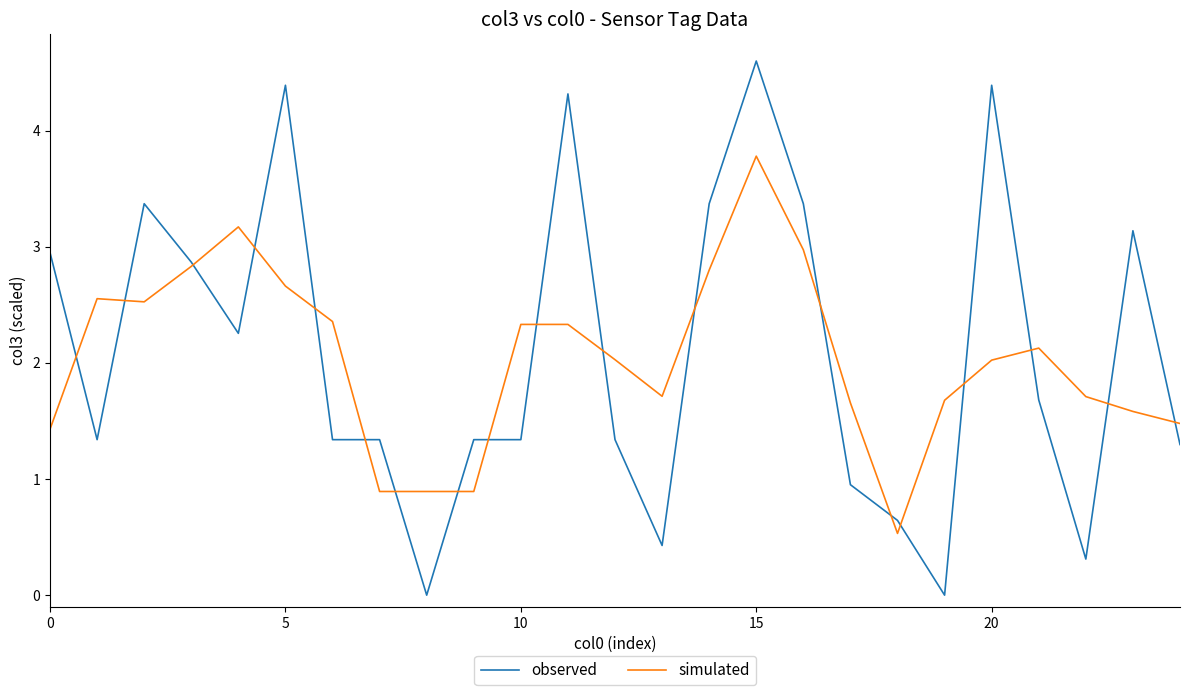

List the series in order of their peak value, highest first.

observed, simulated